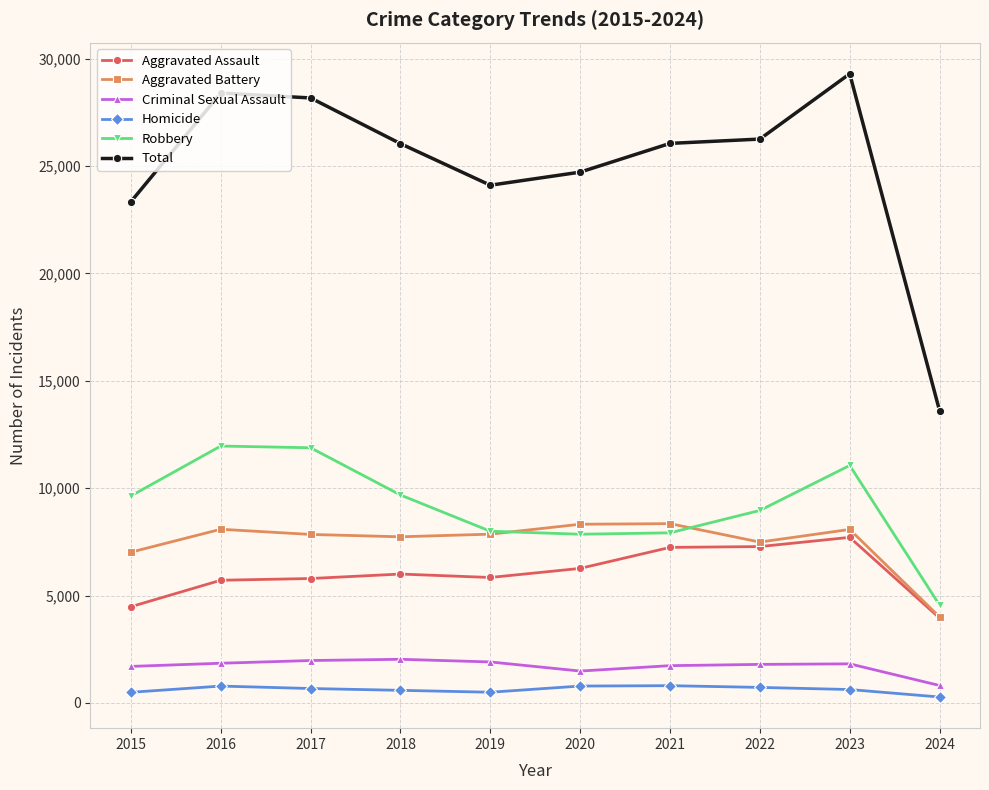

True or false: Total and Aggravated Battery cross at least once.

False